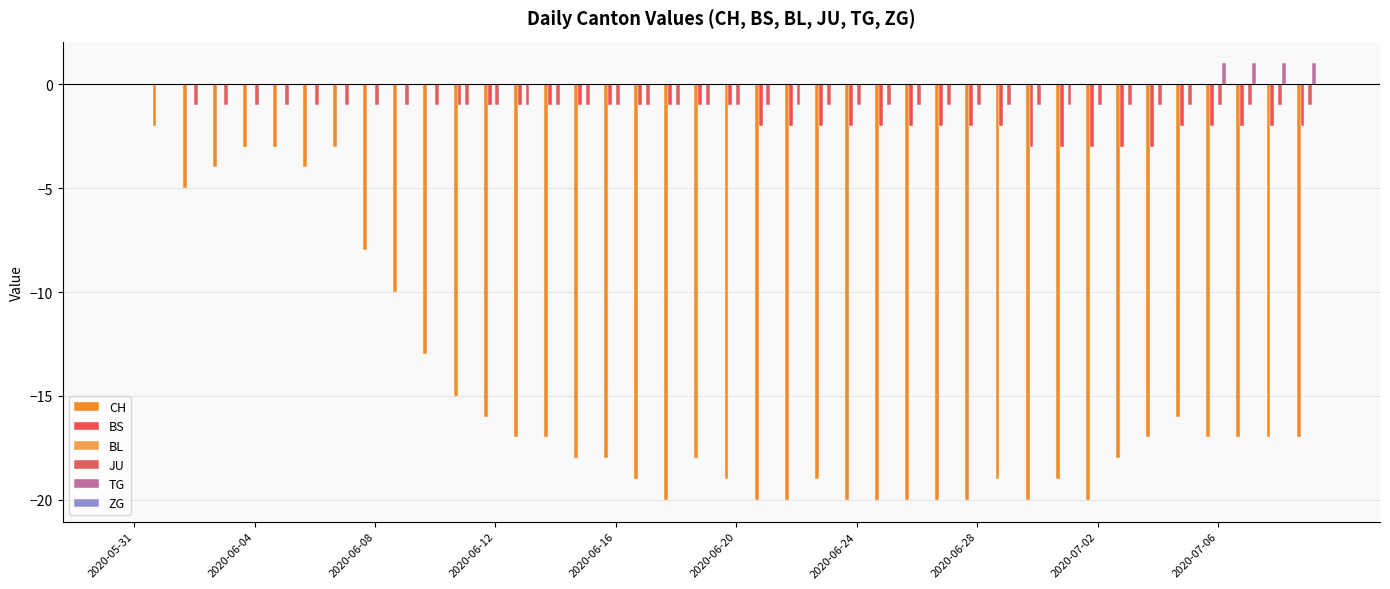

Reading left to right, extract all data points from this chart.

CH: 0	-2	-5	-4	-3	-3	-4	-3	-8	-10	-13	-15	-16	-17	-17	-18	-18	-19	-20	-18	-19	-20	-20	-19	-20	-20	-20	-20	-20	-19	-20	-19	-20	-18	-17	-16	-17	-17	-17	-17
BS: 0	0	0	0	0	0	0	0	0	0	0	-1	-1	-1	-1	-1	-1	-1	-1	-1	-1	-2	-2	-2	-2	-2	-2	-2	-2	-2	-3	-3	-3	-3	-3	-2	-2	-2	-2	-2
BL: 0	0	0	0	0	0	0	0	0	0	0	0	0	0	0	0	0	0	0	0	0	0	0	0	0	0	0	0	0	0	0	0	0	0	0	0	0	0	0	0
JU: 0	0	-1	-1	-1	-1	-1	-1	-1	-1	-1	-1	-1	-1	-1	-1	-1	-1	-1	-1	-1	-1	-1	-1	-1	-1	-1	-1	-1	-1	-1	-1	-1	-1	-1	-1	-1	-1	-1	-1
TG: 0	0	0	0	0	0	0	0	0	0	0	0	0	0	0	0	0	0	0	0	0	0	0	0	0	0	0	0	0	0	0	0	0	0	0	0	1	1	1	1
ZG: 0	0	0	0	0	0	0	0	0	0	0	0	0	0	0	0	0	0	0	0	0	0	0	0	0	0	0	0	0	0	0	0	0	0	0	0	0	0	0	0